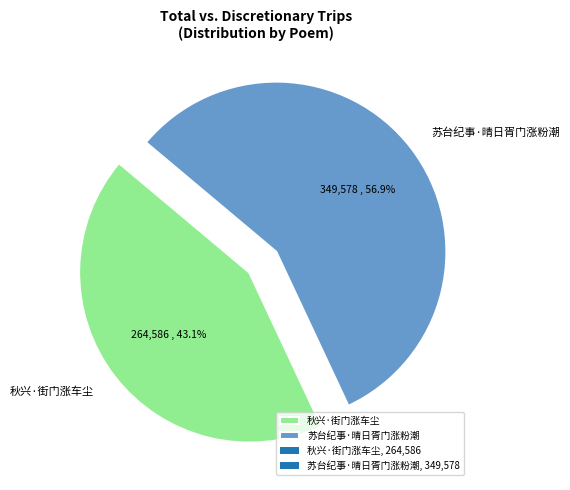

Does 秋兴·街门涨车尘 represent more than half of the total?

No